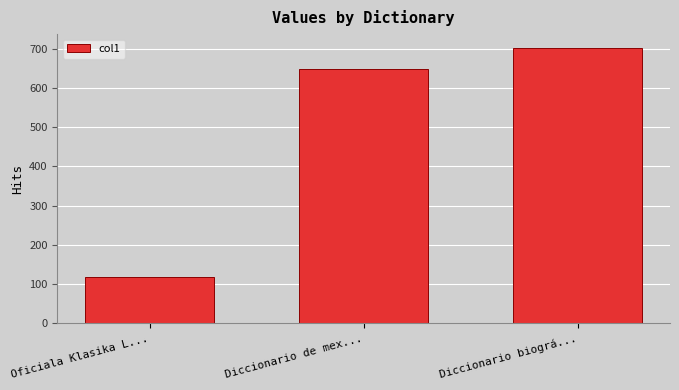

List the labels in order of value, largest first.

Diccionario biográ..., Diccionario de mex..., Oficiala Klasika L...